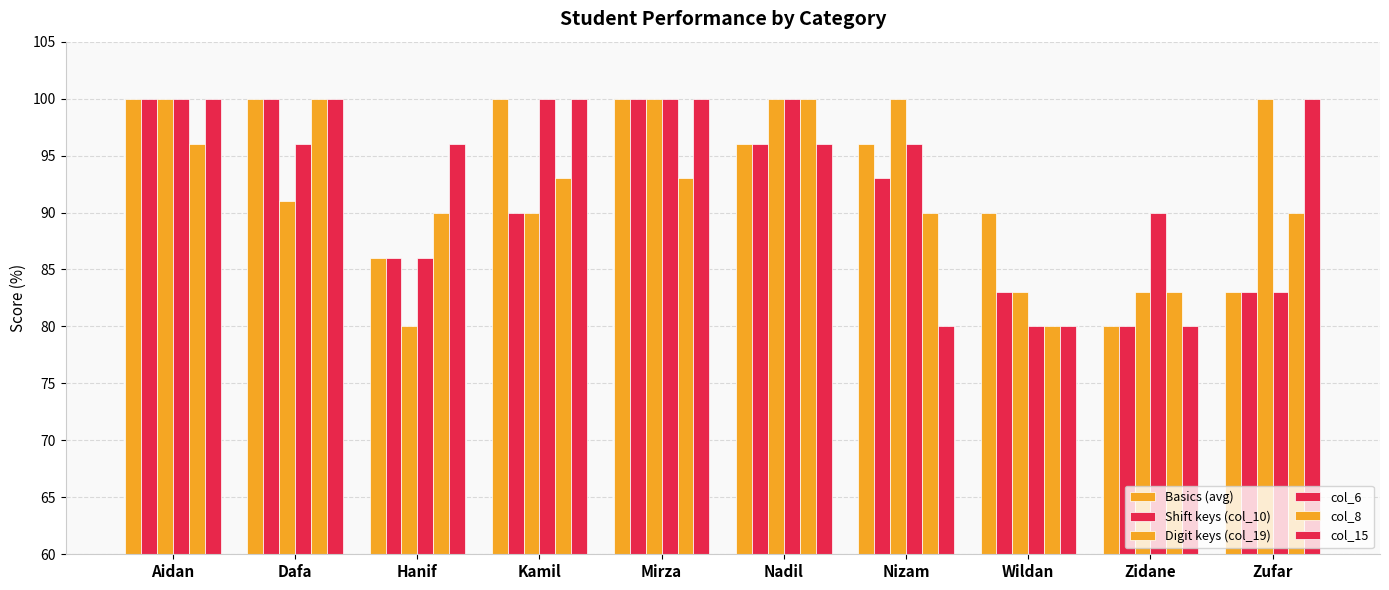

What position from the right is Kamil?

7